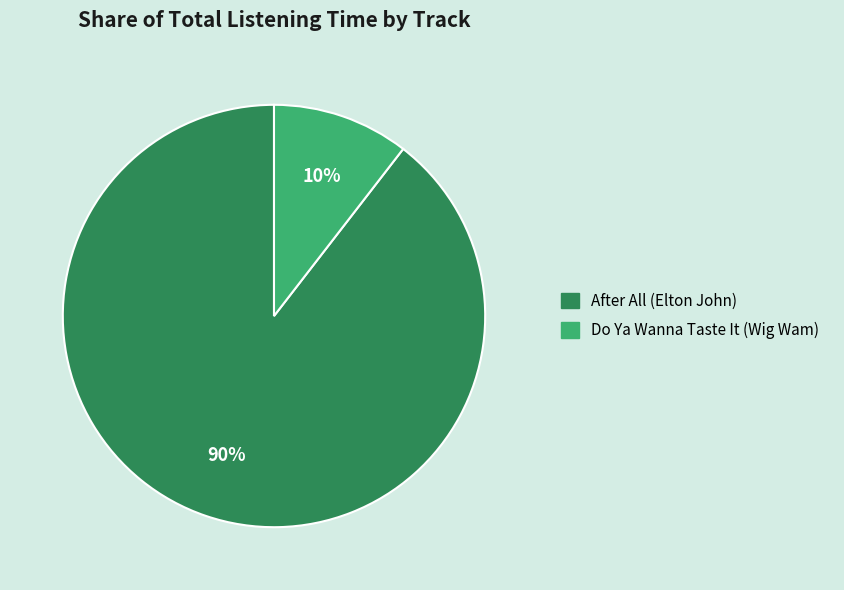

How many slices are in this pie chart?

2